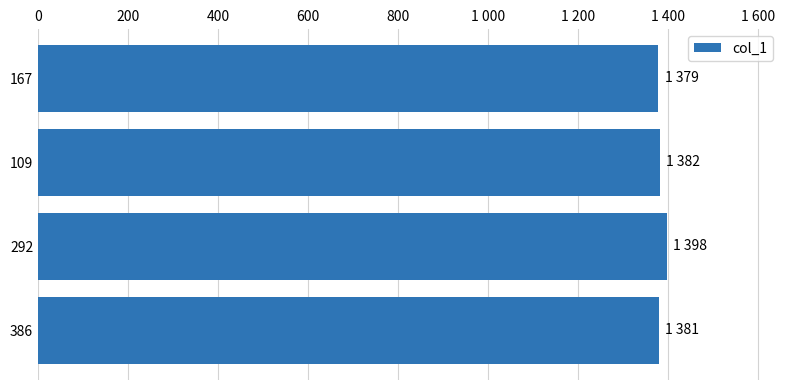

What is the sum of all values?

5540